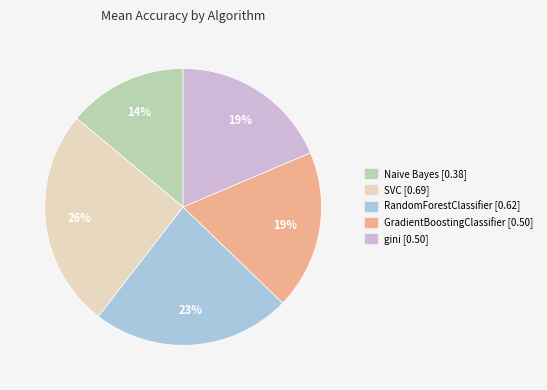

Between GradientBoostingClassifier and SVC, which is larger?

SVC